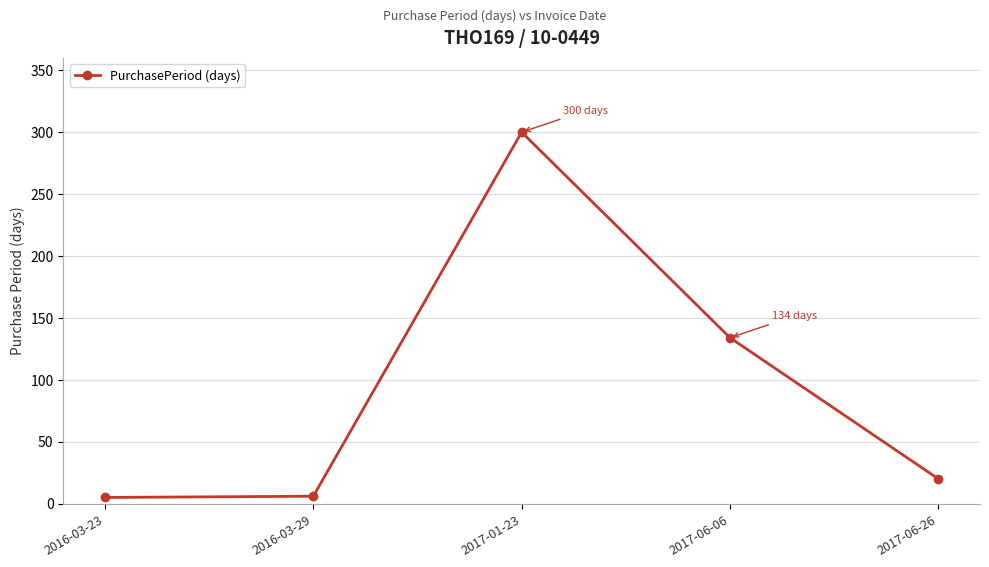

Is it true that the value at 2017-01-23 is 134?

False